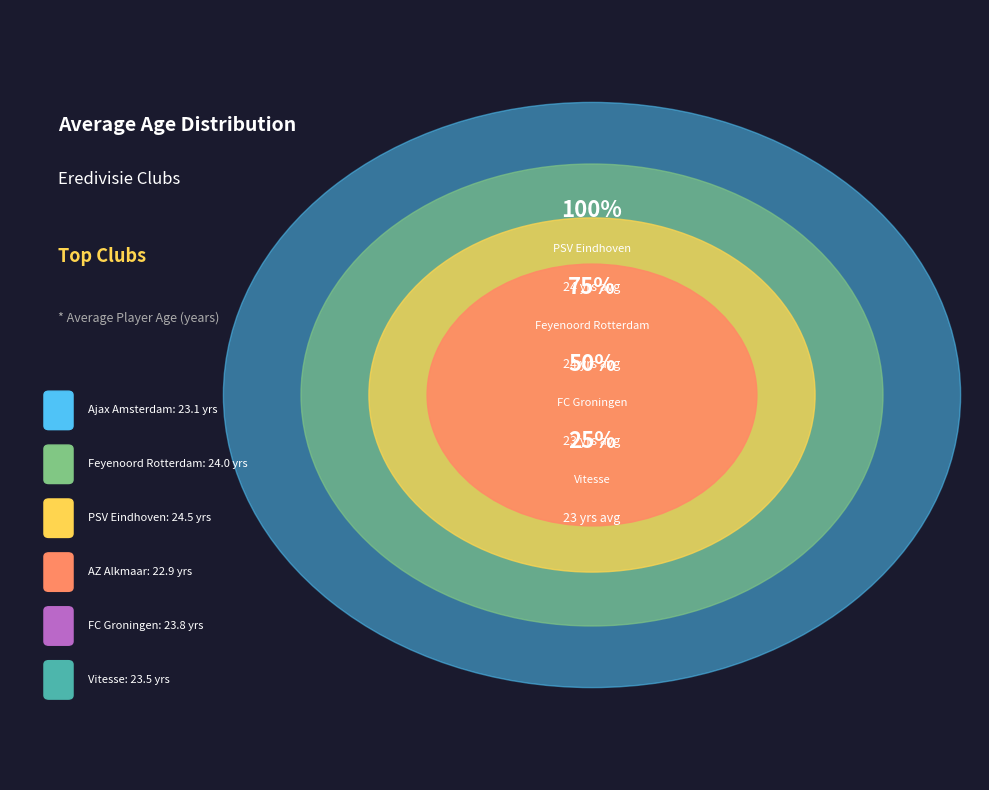

Combined, do PSV Eindhoven and Feyenoord Rotterdam account for over 50%?

No